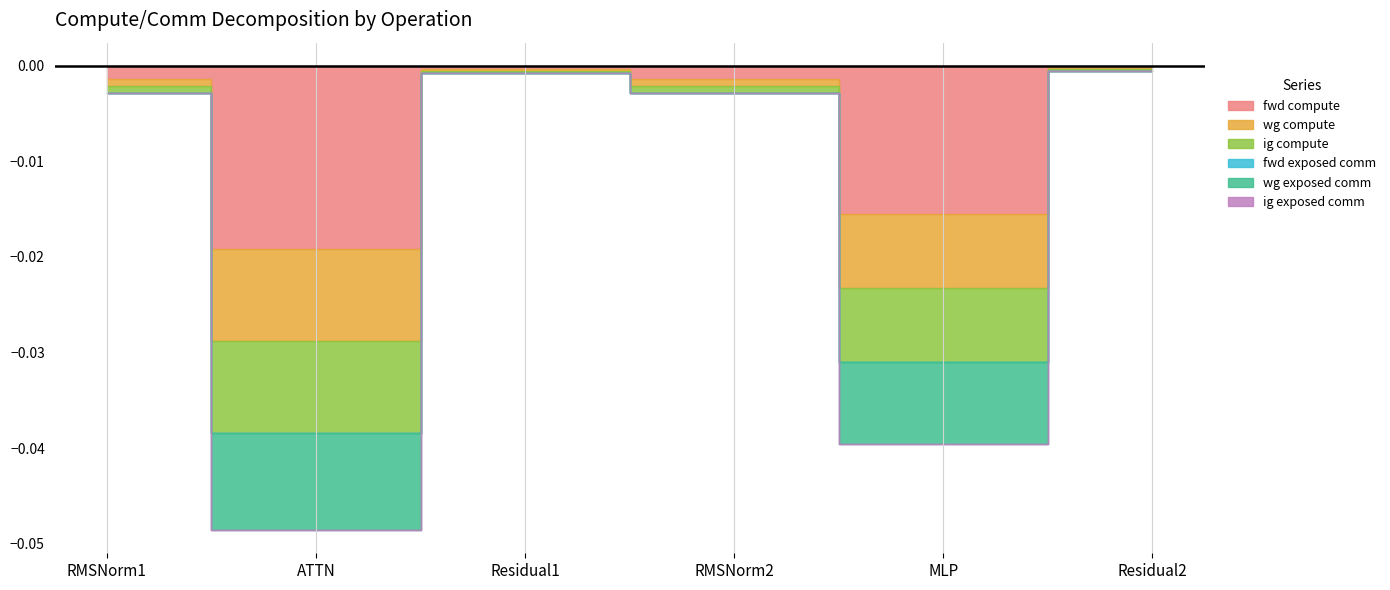

True or false: fwd compute and ig exposed comm intersect in this chart.

False